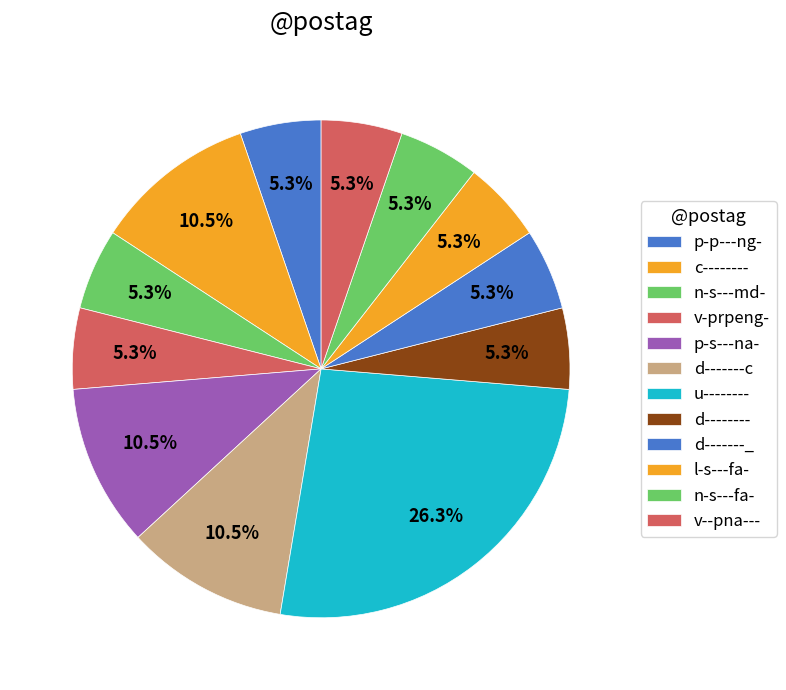

Is there any slice that represents more than half of the pie?

No